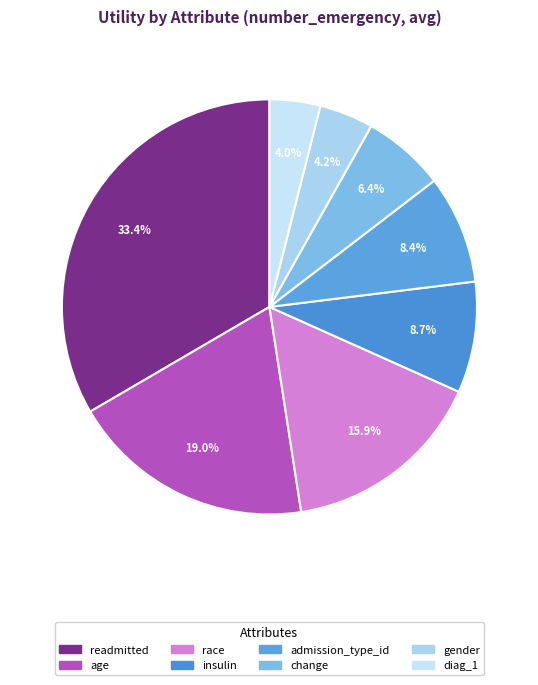

Is it true that change is 1% of the pie?

False